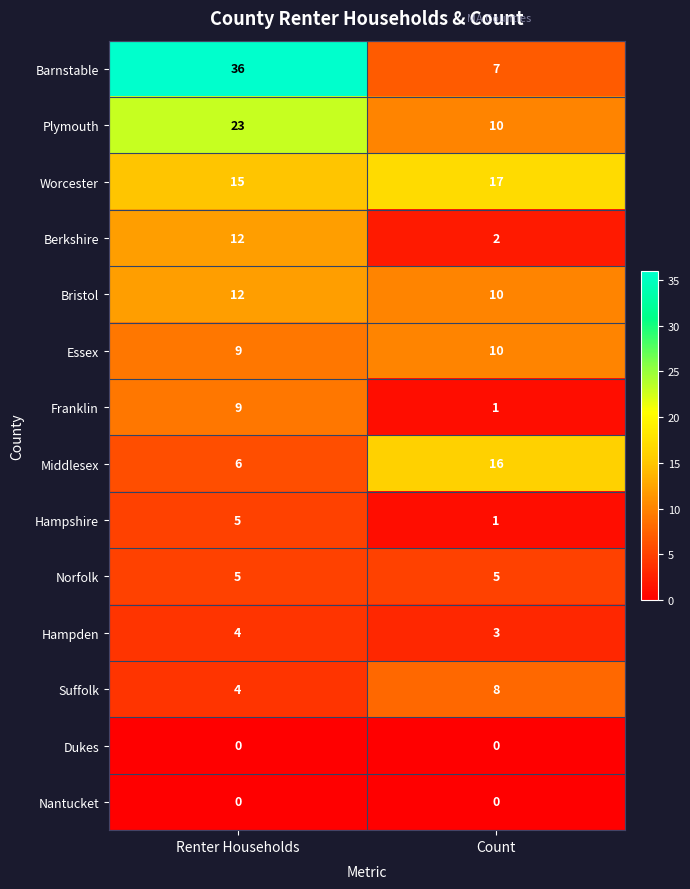

Which series changed the most between Renter Households and Count?

Barnstable